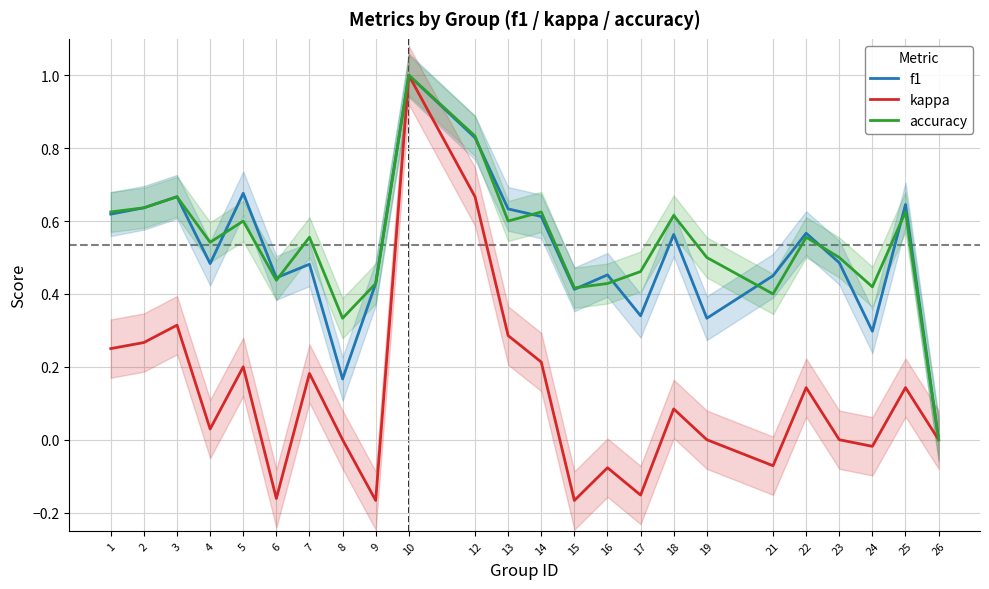

Which series has the largest total across all categories?

accuracy